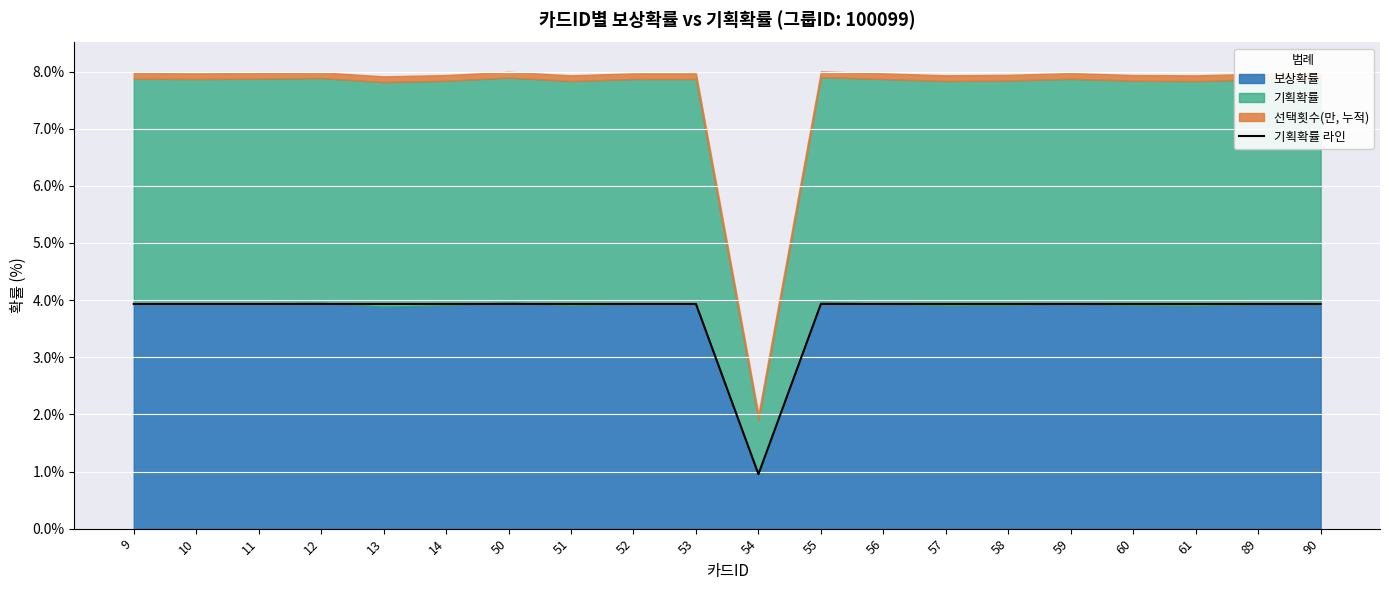

At which label is 기획확률 라인 closest to 2?

54